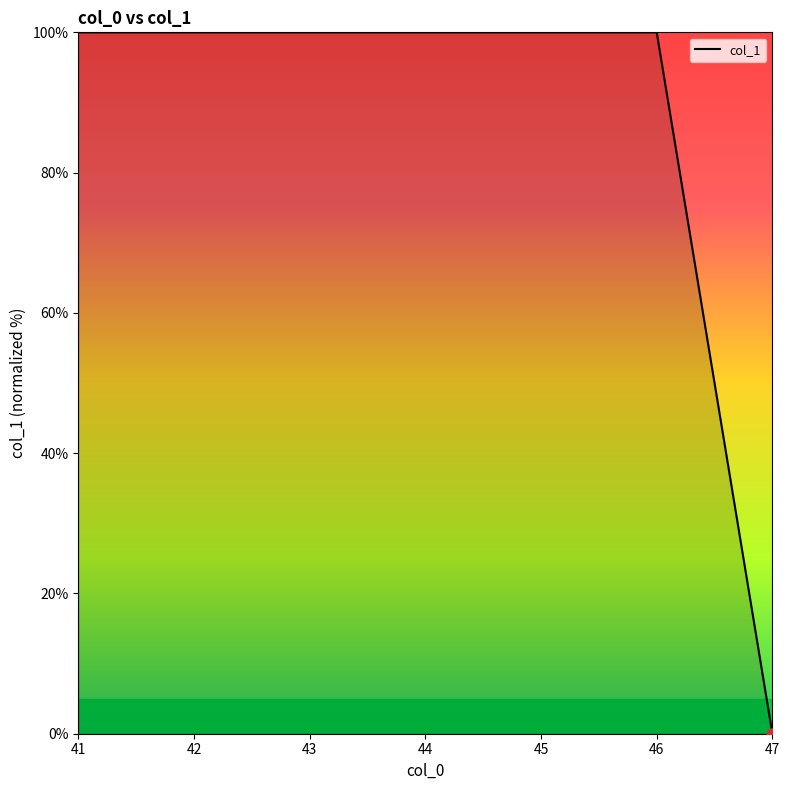

How many values are above zero?

6